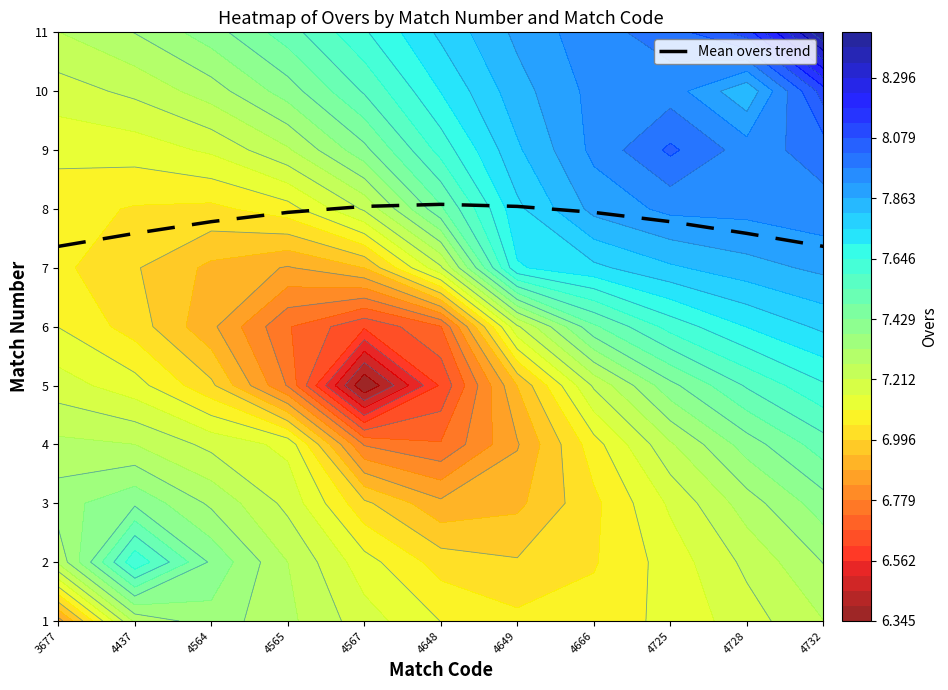

What is the minimum value shown in the chart?

6.4